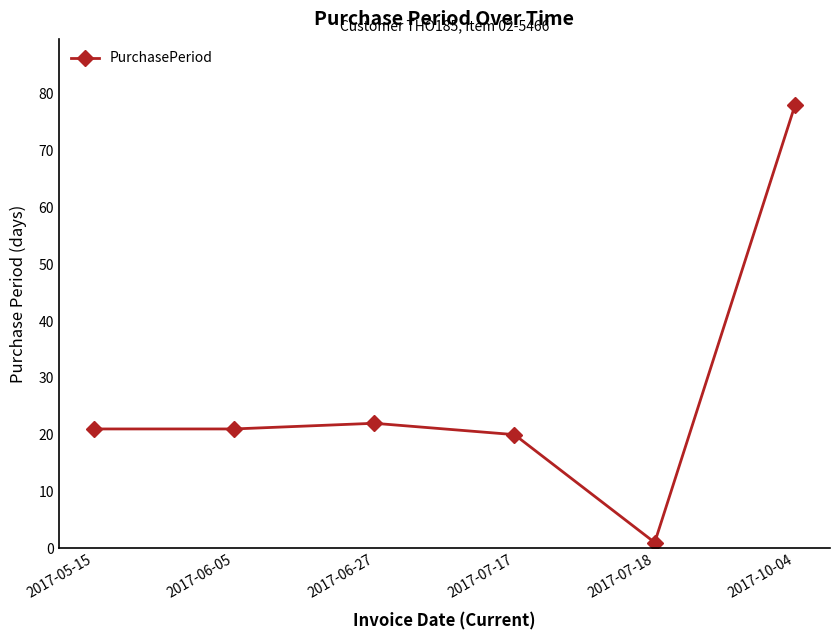

What is the value of the 6th point from the left?

78